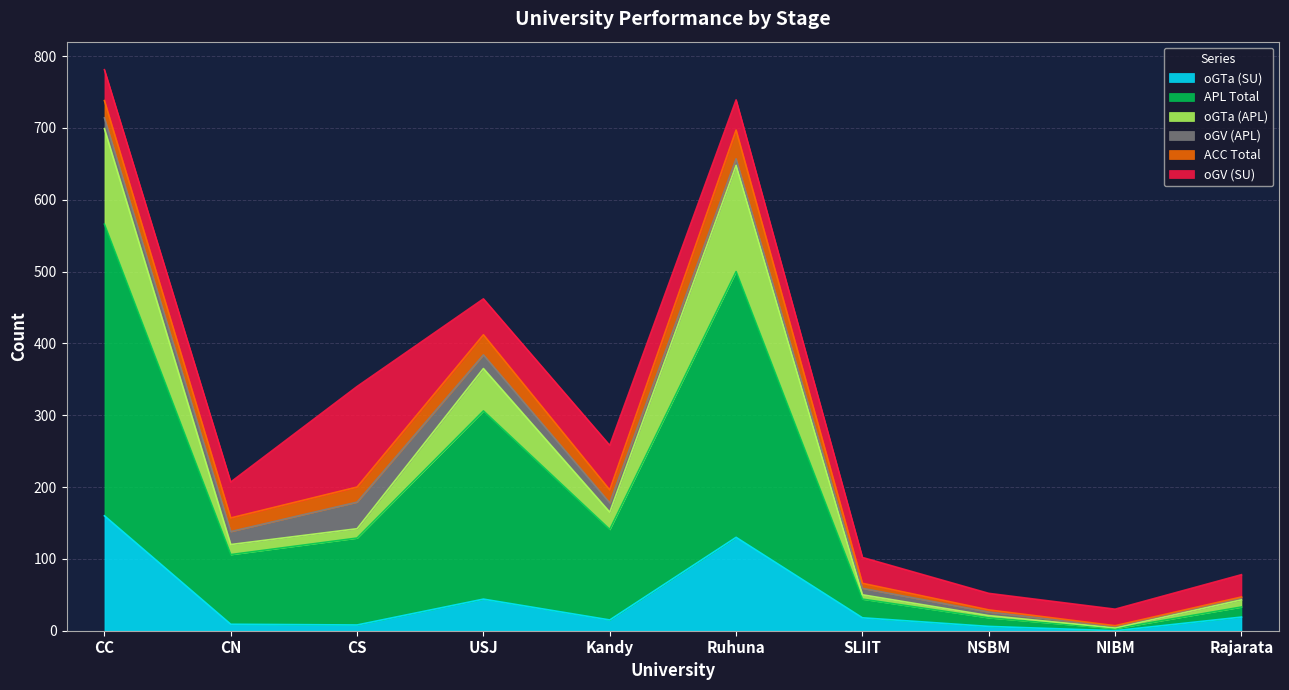

The value of oGTa (SU) at Ruhuna is 186. True or false?

False